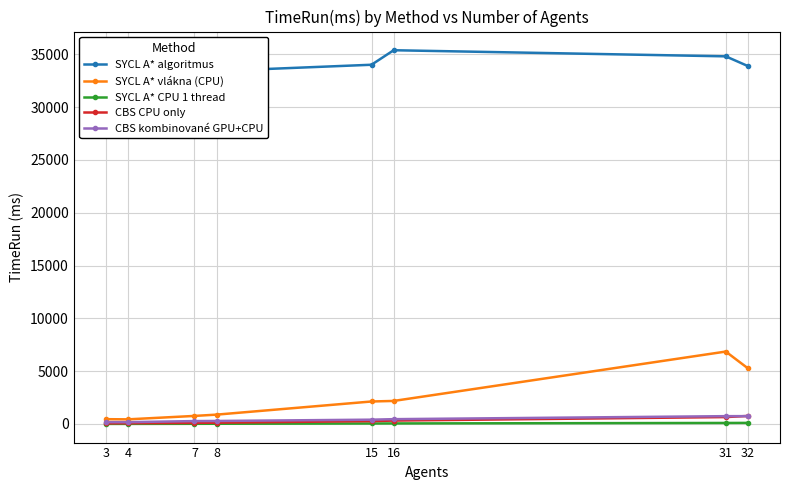

Which category has the lowest value in the SYCL A* algoritmus series?

4